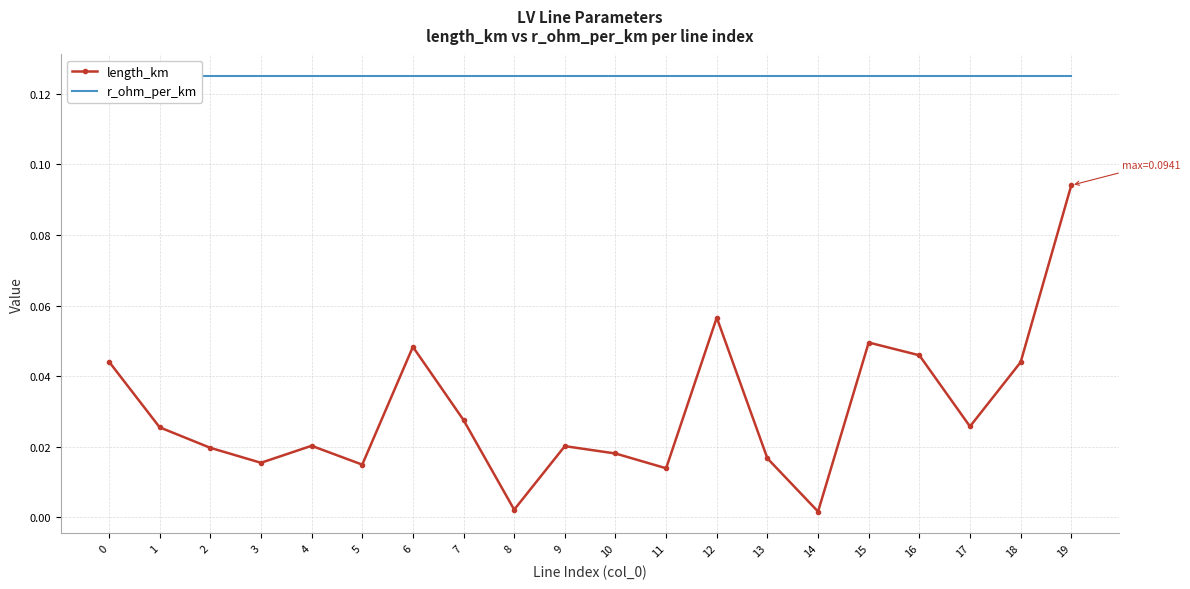

Which label corresponds to the smallest value in the chart?

14